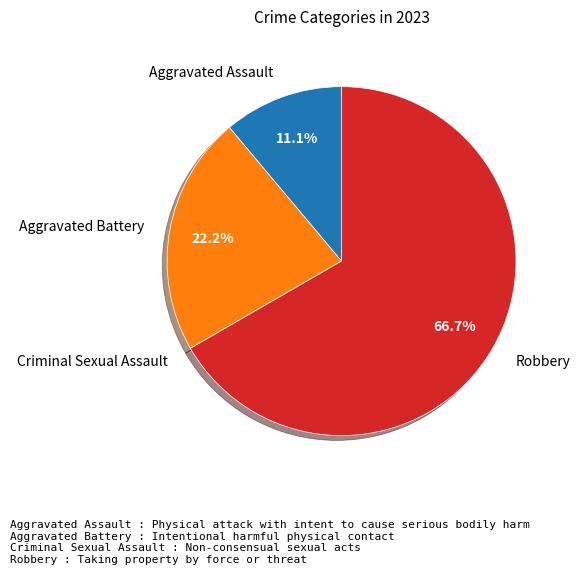

What portion of the pie excludes Robbery?

33.3%